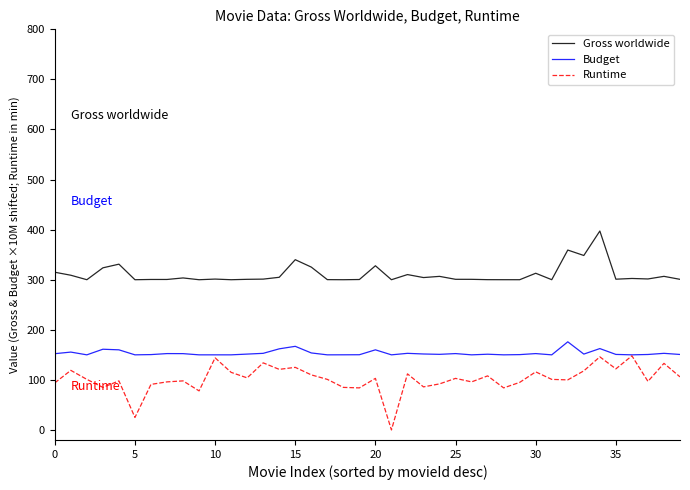

What is the maximum value for Gross worldwide?

397.3